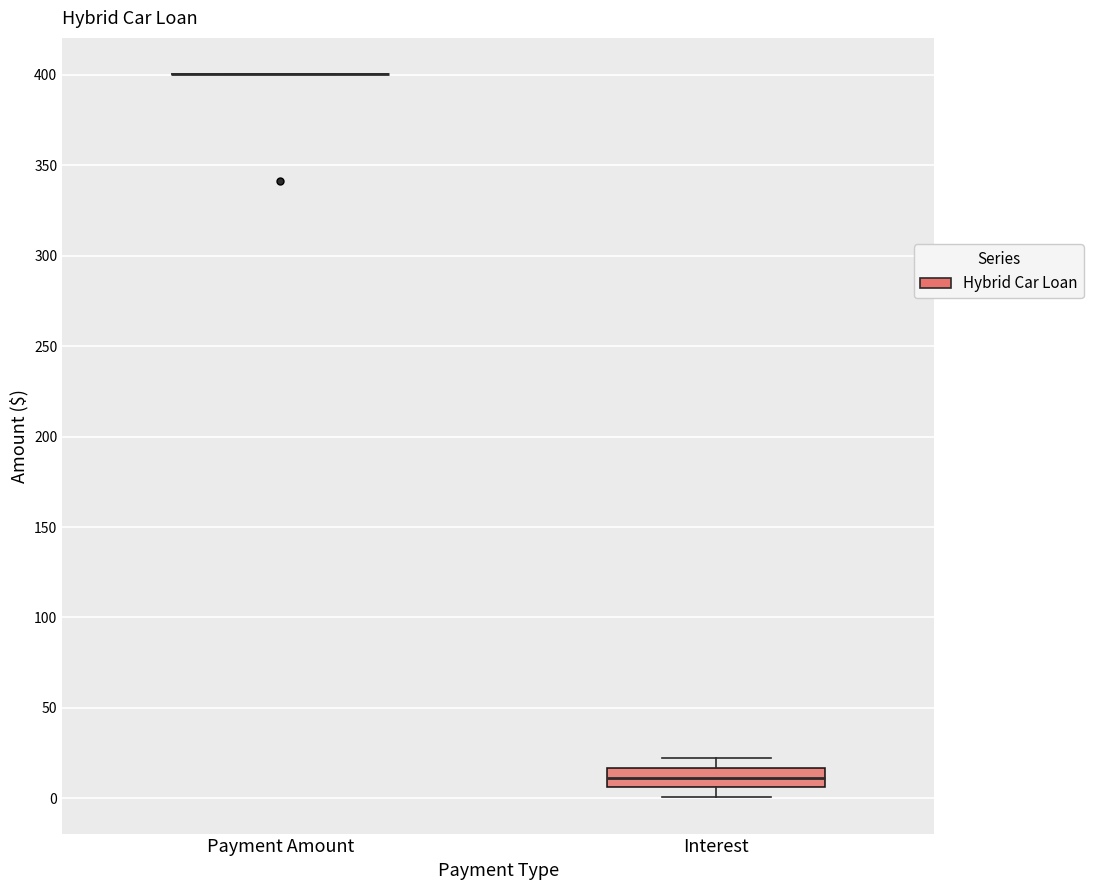

Reading left to right, read every box against the y-axis: the position of its median line, the range the box covers, and the ends of its whiskers. The values are not printed on the chart, so give them approximately, as read against the axis.

Payment Amount: box collapsed to a line at 400, whiskers 400 to 400
Interest: median 10, box 5 to 15, whiskers 0 to 20